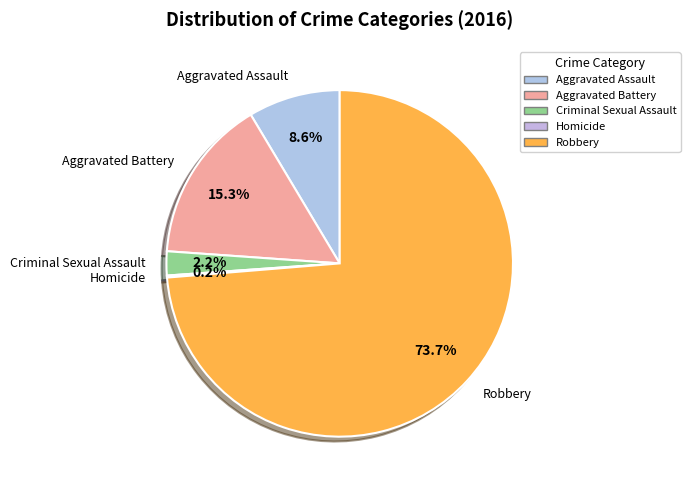

What is the largest slice in the pie chart?

Robbery